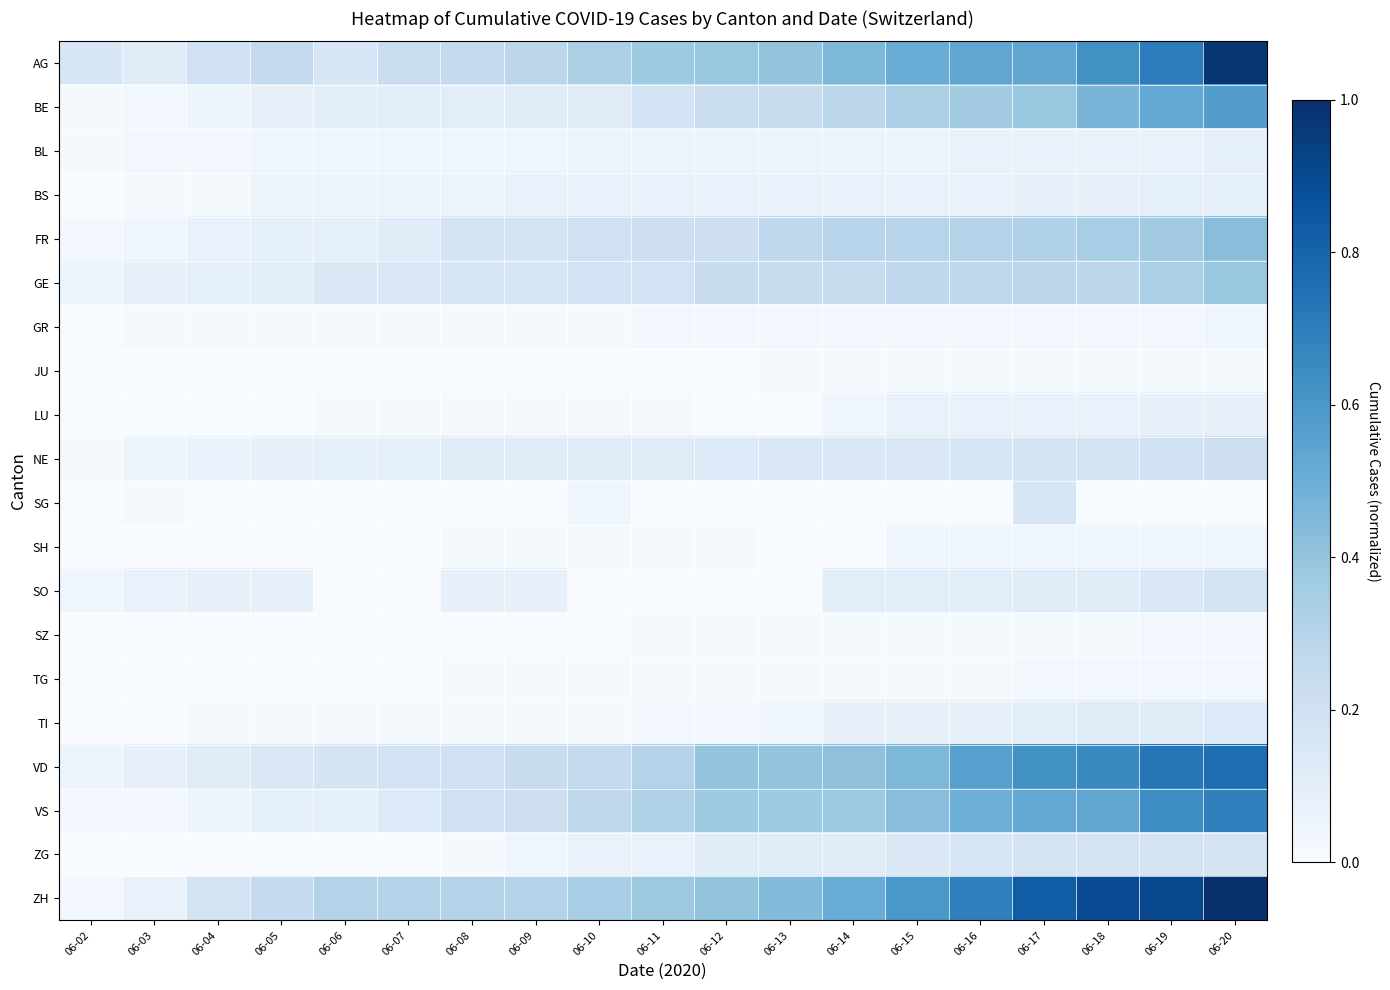

Reading left to right, what are all the values shown in this chart?

AG: 06-02=0.2	06-03=0.1	06-04=0.2	06-05=0.3	06-06=0.2	06-07=0.2	06-08=0.3	06-09=0.3	06-10=0.3	06-11=0.4	06-12=0.4	06-13=0.4	06-14=0.5	06-15=0.5	06-16=0.5	06-17=0.5	06-18=0.6	06-19=0.7	06-20=1.0
BE: 06-02=0.0	06-03=0.0	06-04=0.1	06-05=0.1	06-06=0.1	06-07=0.1	06-08=0.1	06-09=0.1	06-10=0.1	06-11=0.2	06-12=0.2	06-13=0.2	06-14=0.3	06-15=0.3	06-16=0.4	06-17=0.4	06-18=0.5	06-19=0.5	06-20=0.6
BL: 06-02=0.0	06-03=0.0	06-04=0.0	06-05=0.0	06-06=0.0	06-07=0.0	06-08=0.0	06-09=0.0	06-10=0.1	06-11=0.1	06-12=0.1	06-13=0.1	06-14=0.1	06-15=0.1	06-16=0.1	06-17=0.1	06-18=0.1	06-19=0.1	06-20=0.1
BS: 06-02=0.0	06-03=0.0	06-04=0.0	06-05=0.1	06-06=0.1	06-07=0.1	06-08=0.1	06-09=0.1	06-10=0.1	06-11=0.1	06-12=0.1	06-13=0.1	06-14=0.1	06-15=0.1	06-16=0.1	06-17=0.1	06-18=0.1	06-19=0.1	06-20=0.1
FR: 06-02=0.0	06-03=0.0	06-04=0.1	06-05=0.1	06-06=0.1	06-07=0.1	06-08=0.2	06-09=0.2	06-10=0.2	06-11=0.2	06-12=0.2	06-13=0.3	06-14=0.3	06-15=0.3	06-16=0.3	06-17=0.3	06-18=0.3	06-19=0.4	06-20=0.4
GE: 06-02=0.1	06-03=0.1	06-04=0.1	06-05=0.1	06-06=0.1	06-07=0.1	06-08=0.2	06-09=0.2	06-10=0.2	06-11=0.2	06-12=0.2	06-13=0.2	06-14=0.2	06-15=0.3	06-16=0.3	06-17=0.3	06-18=0.3	06-19=0.3	06-20=0.4
GR: 06-02=0.0	06-03=0.0	06-04=0.0	06-05=0.0	06-06=0.0	06-07=0.0	06-08=0.0	06-09=0.0	06-10=0.0	06-11=0.0	06-12=0.0	06-13=0.0	06-14=0.0	06-15=0.0	06-16=0.0	06-17=0.0	06-18=0.0	06-19=0.0	06-20=0.0
JU: 06-02=0.0	06-03=0.0	06-04=0.0	06-05=0.0	06-06=0.0	06-07=0.0	06-08=0.0	06-09=0.0	06-10=0.0	06-11=0.0	06-12=0.0	06-13=0.0	06-14=0.0	06-15=0.0	06-16=0.0	06-17=0.0	06-18=0.0	06-19=0.0	06-20=0.0
LU: 06-02=0.0	06-03=0.0	06-04=0.0	06-05=0.0	06-06=0.0	06-07=0.0	06-08=0.0	06-09=0.0	06-10=0.0	06-11=0.0	06-12=0.0	06-13=0.0	06-14=0.0	06-15=0.1	06-16=0.1	06-17=0.1	06-18=0.1	06-19=0.1	06-20=0.1
NE: 06-02=0.0	06-03=0.1	06-04=0.1	06-05=0.1	06-06=0.1	06-07=0.1	06-08=0.1	06-09=0.1	06-10=0.1	06-11=0.1	06-12=0.1	06-13=0.1	06-14=0.1	06-15=0.1	06-16=0.2	06-17=0.2	06-18=0.2	06-19=0.2	06-20=0.2
SG: 06-02=0.0	06-03=0.0	06-04=0.0	06-05=0.0	06-06=0.0	06-07=0.0	06-08=0.0	06-09=0.0	06-10=0.0	06-11=0.0	06-12=0.0	06-13=0.0	06-14=0.0	06-15=0.0	06-16=0.0	06-17=0.2	06-18=0.0	06-19=0.0	06-20=0.0
SH: 06-02=0.0	06-03=0.0	06-04=0.0	06-05=0.0	06-06=0.0	06-07=0.0	06-08=0.0	06-09=0.0	06-10=0.0	06-11=0.0	06-12=0.0	06-13=0.0	06-14=0.0	06-15=0.0	06-16=0.0	06-17=0.0	06-18=0.0	06-19=0.0	06-20=0.0
SO: 06-02=0.0	06-03=0.1	06-04=0.1	06-05=0.1	06-06=0.0	06-07=0.0	06-08=0.1	06-09=0.1	06-10=0.0	06-11=0.0	06-12=0.0	06-13=0.0	06-14=0.1	06-15=0.1	06-16=0.1	06-17=0.1	06-18=0.1	06-19=0.1	06-20=0.2
SZ: 06-02=0.0	06-03=0.0	06-04=0.0	06-05=0.0	06-06=0.0	06-07=0.0	06-08=0.0	06-09=0.0	06-10=0.0	06-11=0.0	06-12=0.0	06-13=0.0	06-14=0.0	06-15=0.0	06-16=0.0	06-17=0.0	06-18=0.0	06-19=0.0	06-20=0.0
TG: 06-02=0.0	06-03=0.0	06-04=0.0	06-05=0.0	06-06=0.0	06-07=0.0	06-08=0.0	06-09=0.0	06-10=0.0	06-11=0.0	06-12=0.0	06-13=0.0	06-14=0.0	06-15=0.0	06-16=0.0	06-17=0.0	06-18=0.0	06-19=0.0	06-20=0.0
TI: 06-02=0.0	06-03=0.0	06-04=0.0	06-05=0.0	06-06=0.0	06-07=0.0	06-08=0.0	06-09=0.0	06-10=0.0	06-11=0.0	06-12=0.0	06-13=0.0	06-14=0.1	06-15=0.1	06-16=0.1	06-17=0.1	06-18=0.1	06-19=0.1	06-20=0.1
VD: 06-02=0.1	06-03=0.1	06-04=0.1	06-05=0.1	06-06=0.2	06-07=0.2	06-08=0.2	06-09=0.2	06-10=0.3	06-11=0.3	06-12=0.4	06-13=0.4	06-14=0.4	06-15=0.5	06-16=0.6	06-17=0.6	06-18=0.7	06-19=0.7	06-20=0.8
VS: 06-02=0.0	06-03=0.0	06-04=0.1	06-05=0.1	06-06=0.1	06-07=0.1	06-08=0.2	06-09=0.2	06-10=0.3	06-11=0.3	06-12=0.4	06-13=0.4	06-14=0.4	06-15=0.4	06-16=0.5	06-17=0.5	06-18=0.5	06-19=0.6	06-20=0.7
ZG: 06-02=0.0	06-03=0.0	06-04=0.0	06-05=0.0	06-06=0.0	06-07=0.0	06-08=0.0	06-09=0.0	06-10=0.1	06-11=0.1	06-12=0.1	06-13=0.1	06-14=0.1	06-15=0.1	06-16=0.2	06-17=0.2	06-18=0.2	06-19=0.2	06-20=0.2
ZH: 06-02=0.0	06-03=0.1	06-04=0.2	06-05=0.3	06-06=0.3	06-07=0.3	06-08=0.3	06-09=0.3	06-10=0.3	06-11=0.4	06-12=0.4	06-13=0.4	06-14=0.5	06-15=0.6	06-16=0.7	06-17=0.8	06-18=0.9	06-19=0.9	06-20=1.0